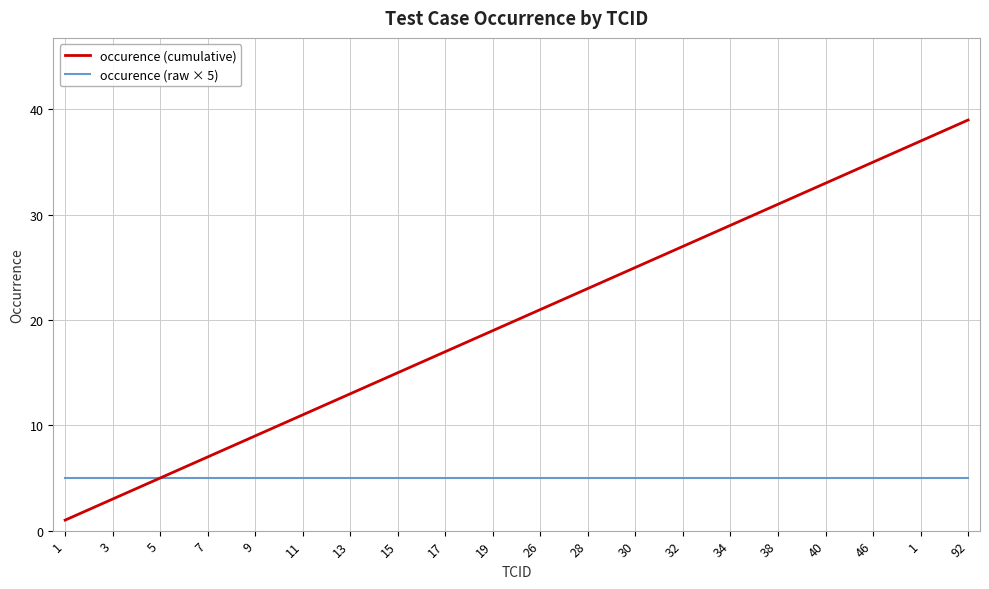

What is the difference between the maximum and minimum values in the occurence (cumulative) series?

38